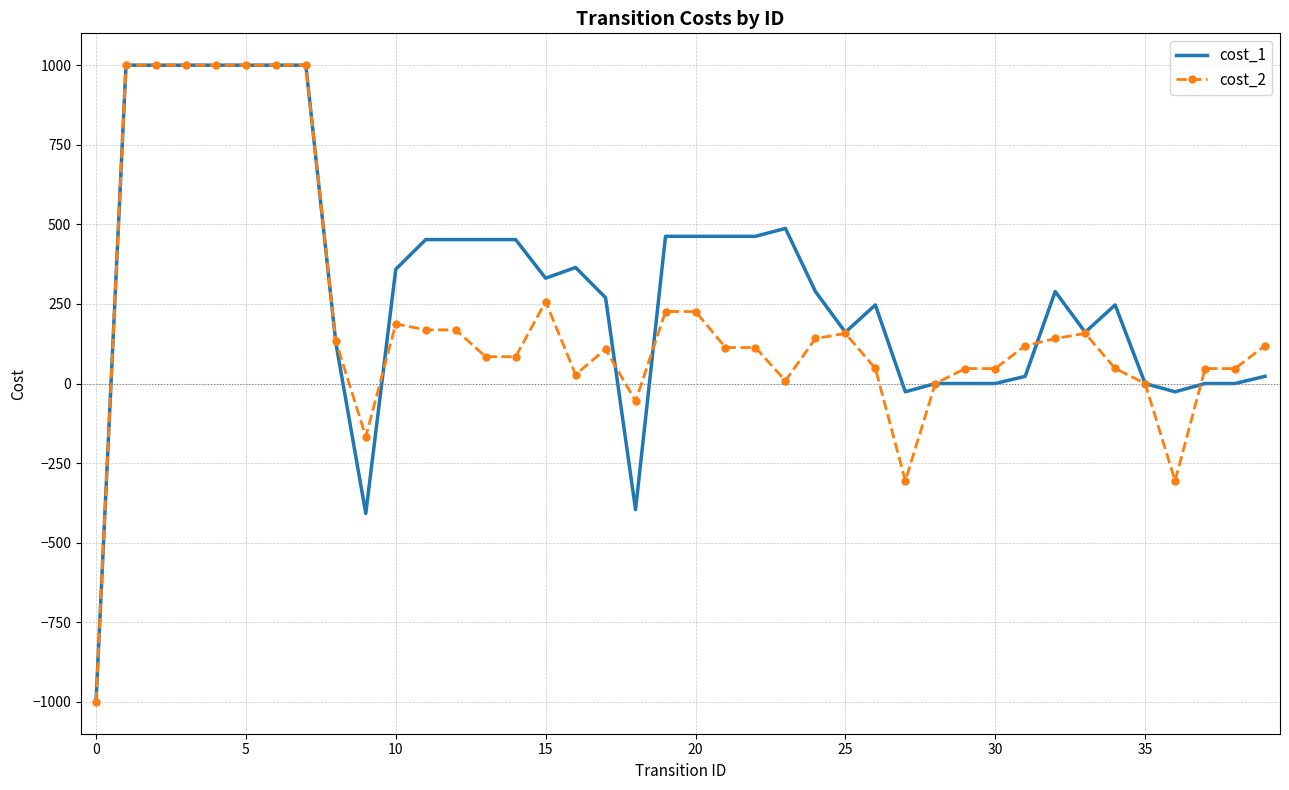

What is the maximum value for cost_2?

1000.0